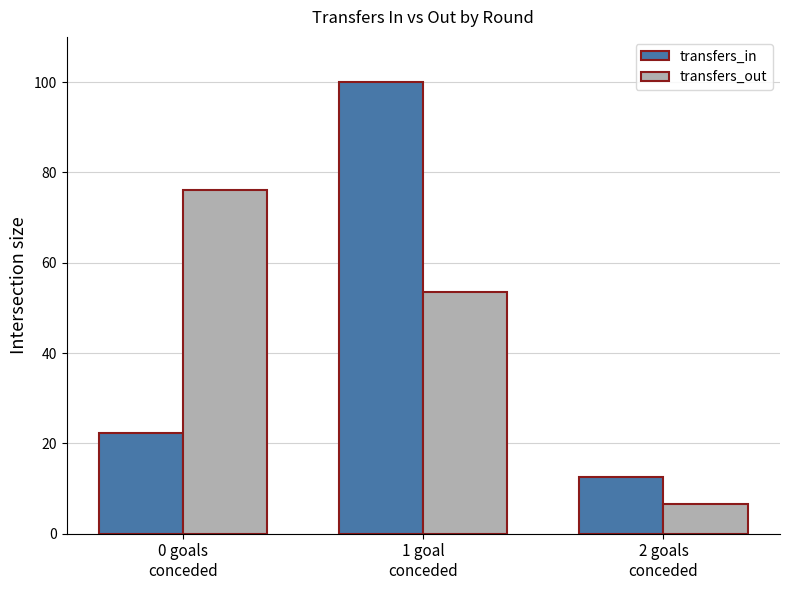

At which category is the sum across all series the highest?

1 goal
conceded